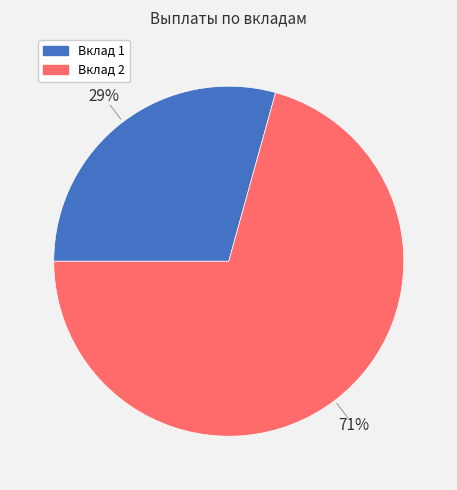

Is there any slice that represents more than half of the pie?

Yes